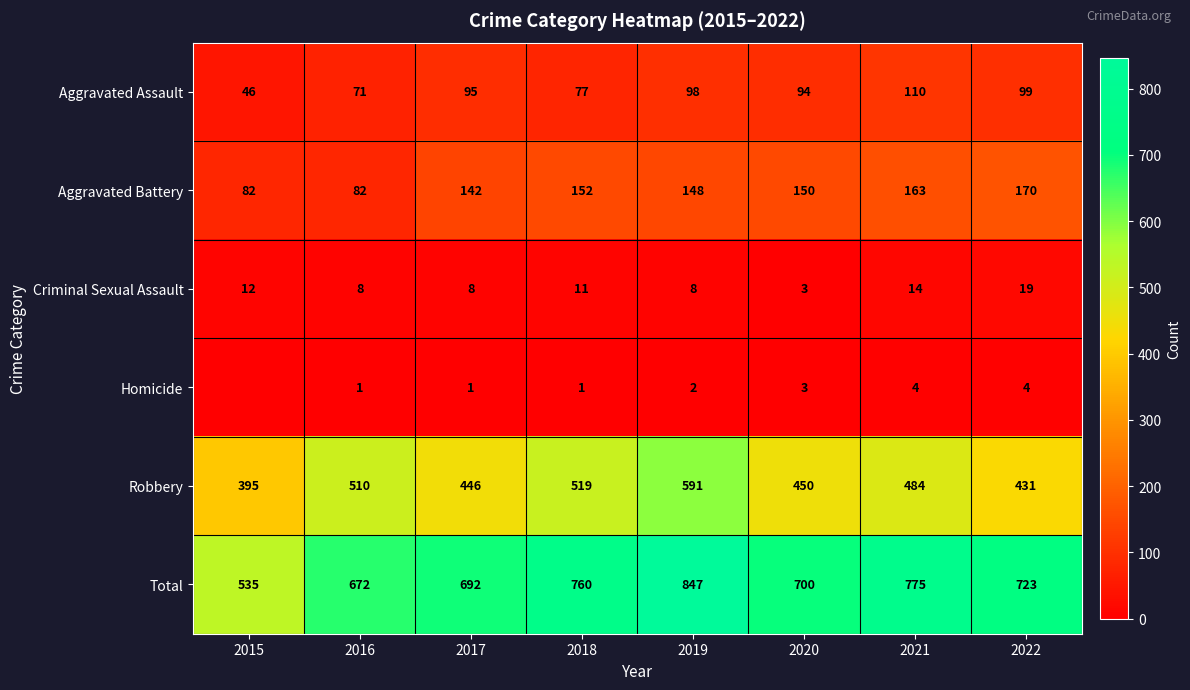

True or false: Robbery has a value of 199 at 2020.

False